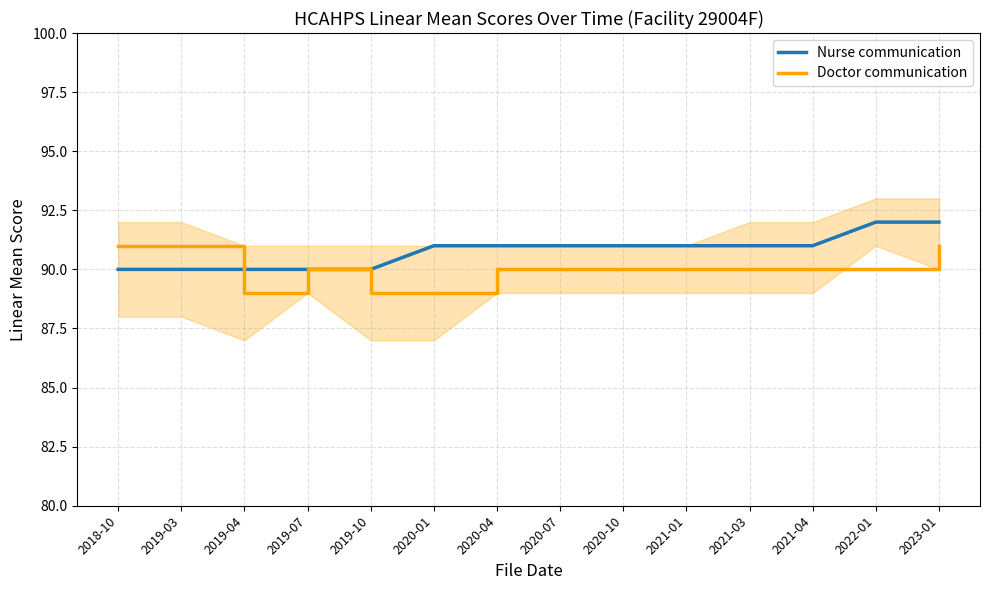

Count the number of categories in the chart.

14